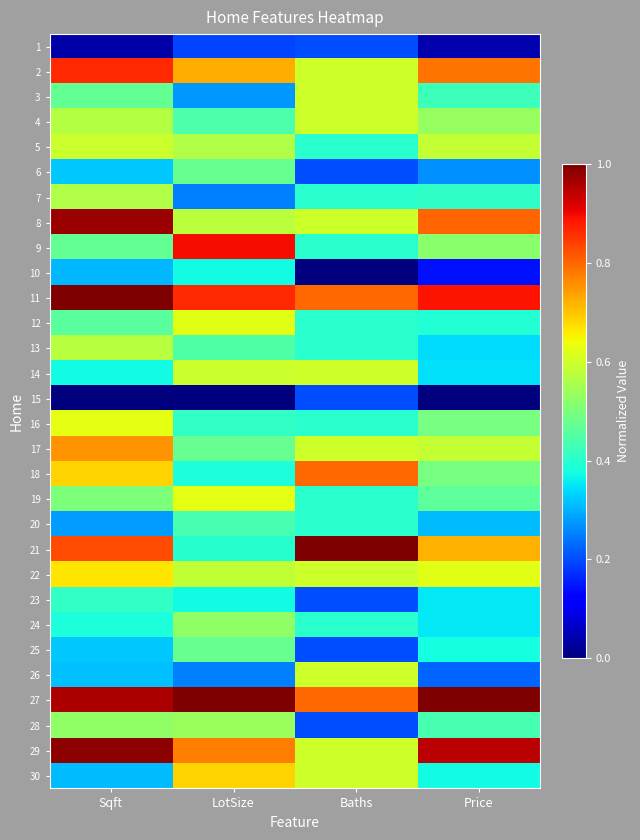

Count the number of data series in this chart.

30